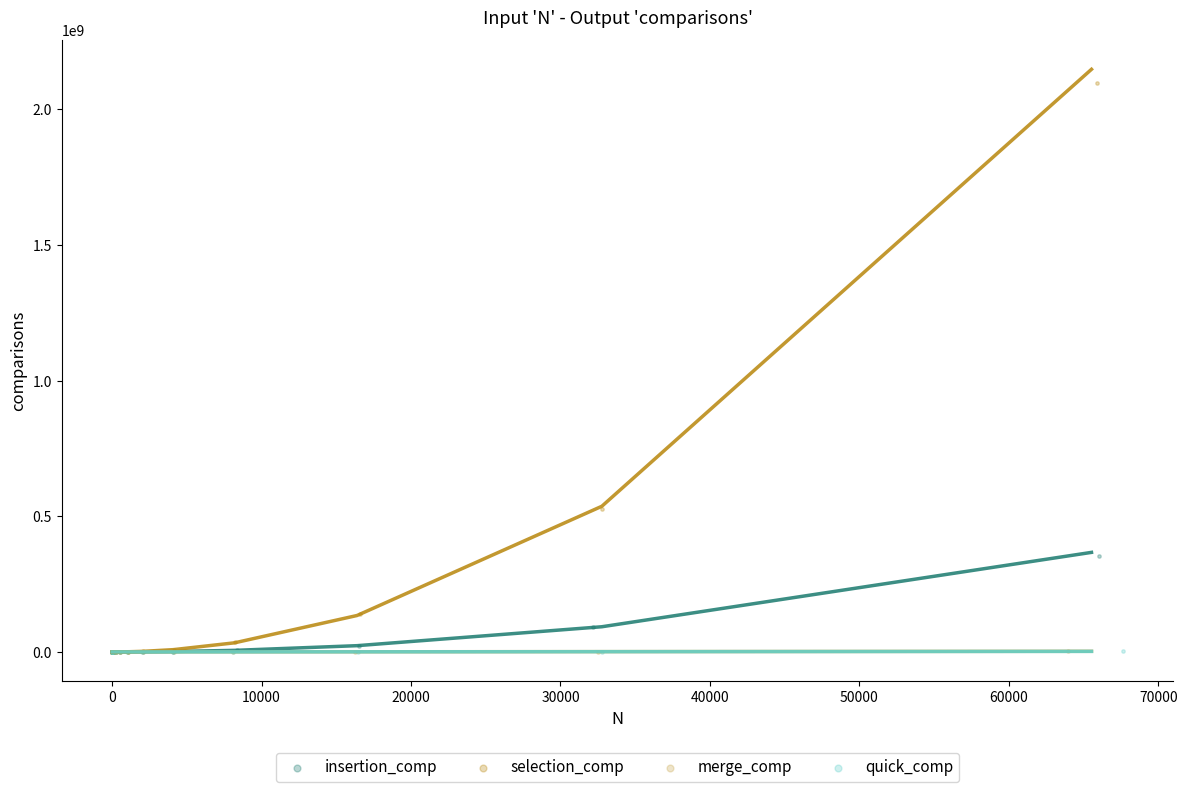

Which series has the widest spread of Y values?

selection_comp